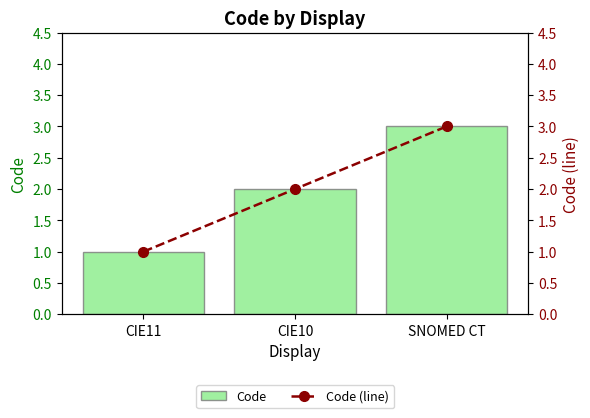

Which series has the largest range (max minus min)?

Code